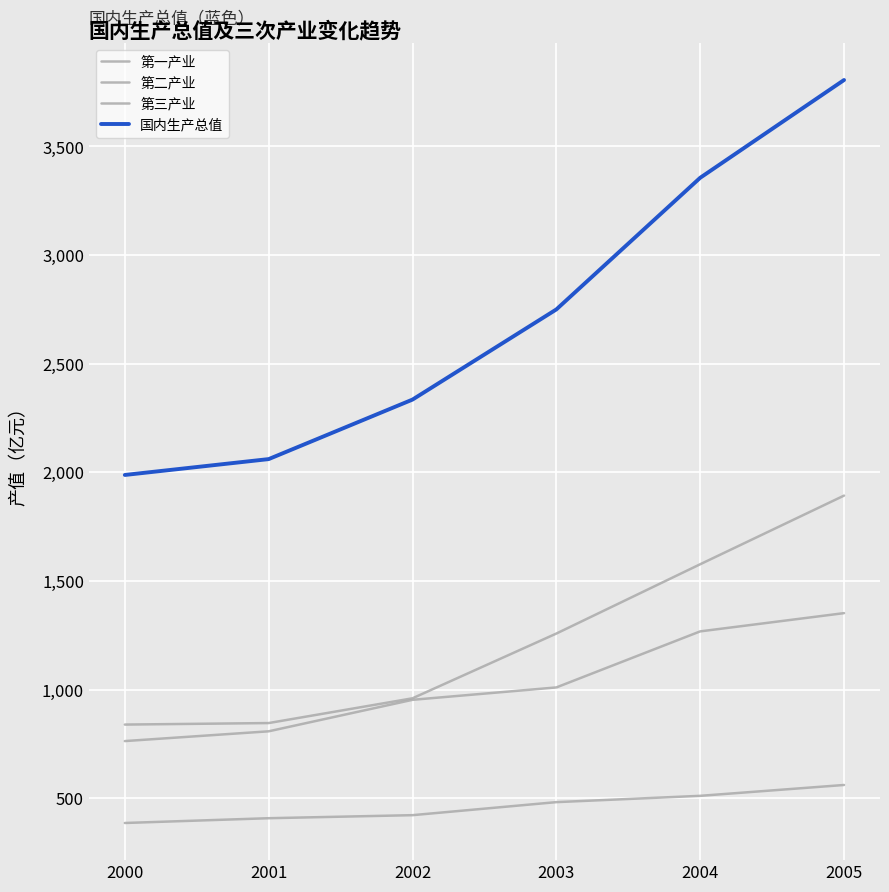

What is the greatest value displayed?

3806